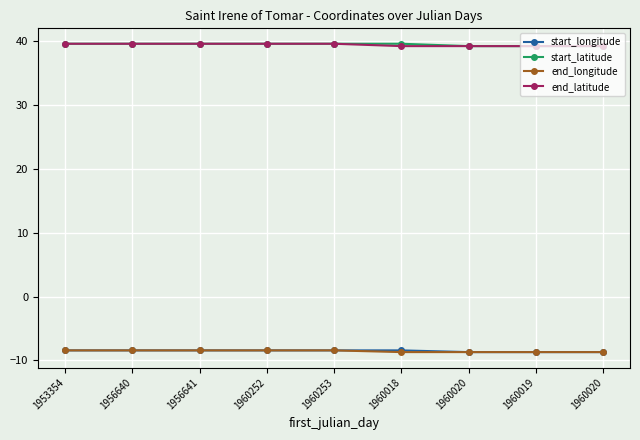

True or false: start_latitude and start_longitude intersect in this chart.

False